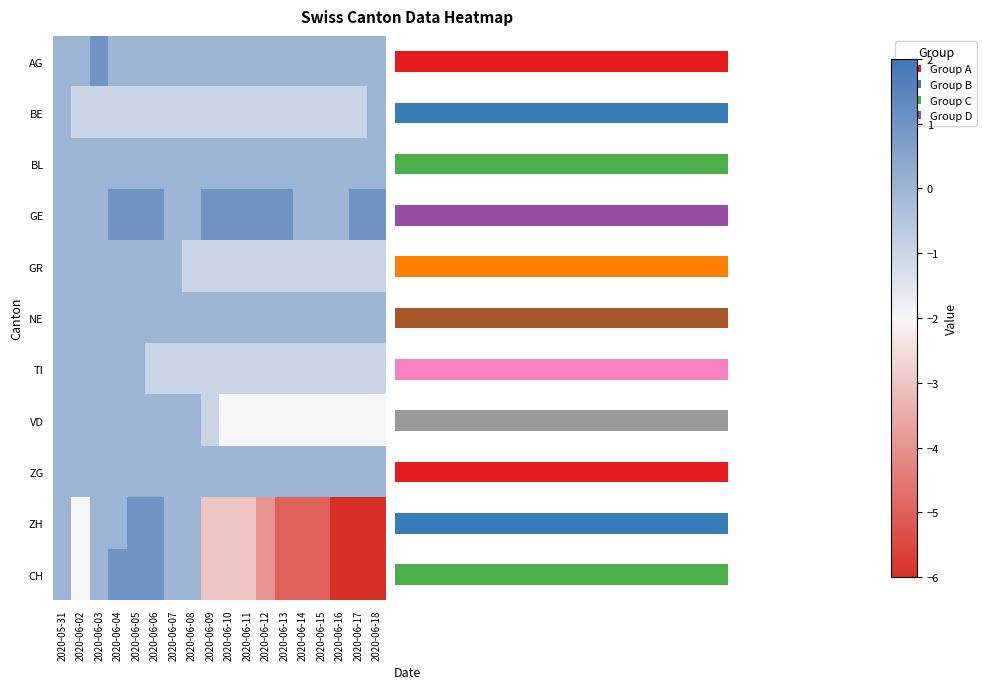

What is the minimum value shown in the chart?

-6